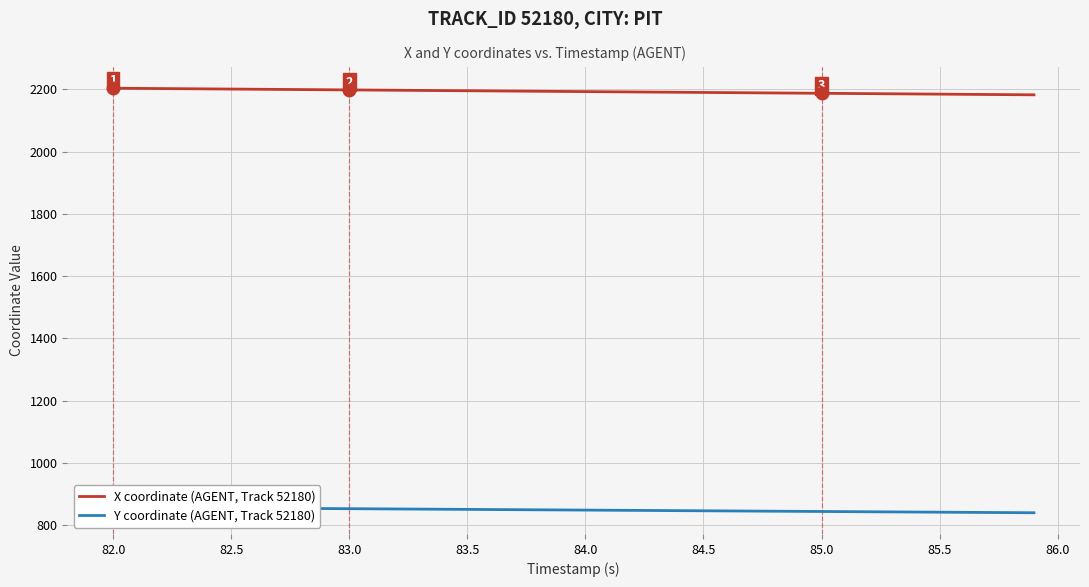

Which series has the widest spread of values?

X coordinate (AGENT, Track 52180)